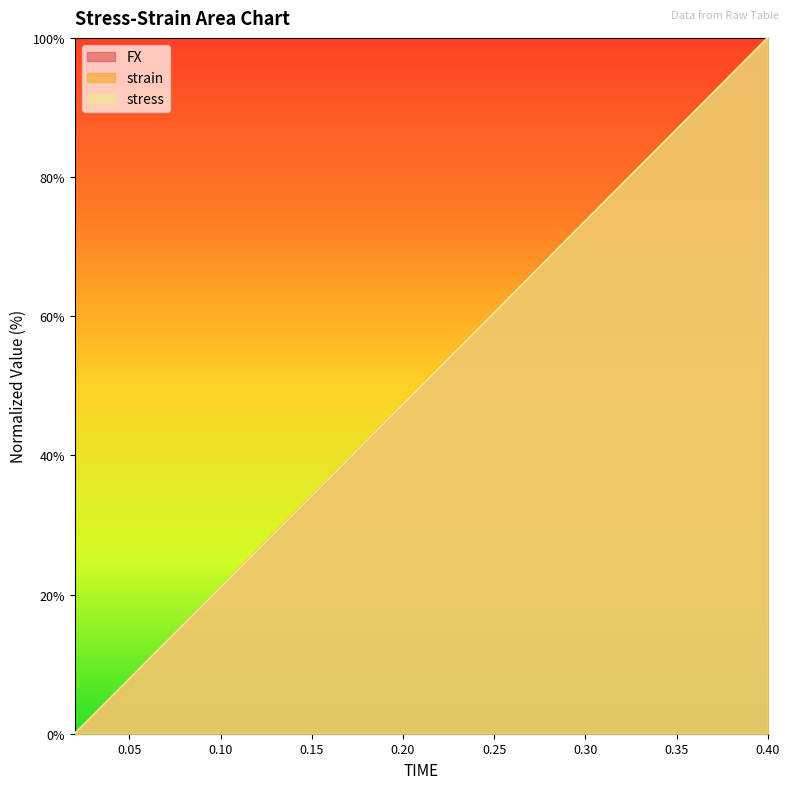

Is it true that strain equals 47.4 at 0.20?

True